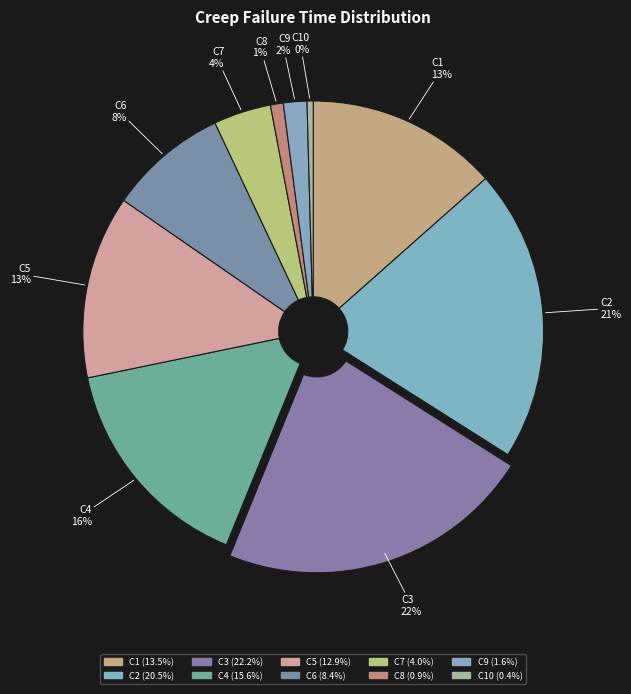

The C8 slice represents 9% of the pie. True or false?

False